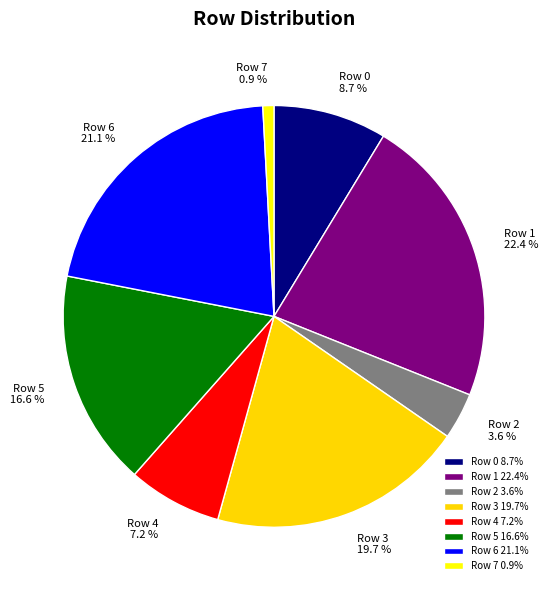

What percentage is the Row 6 slice, to the nearest percent?

21%